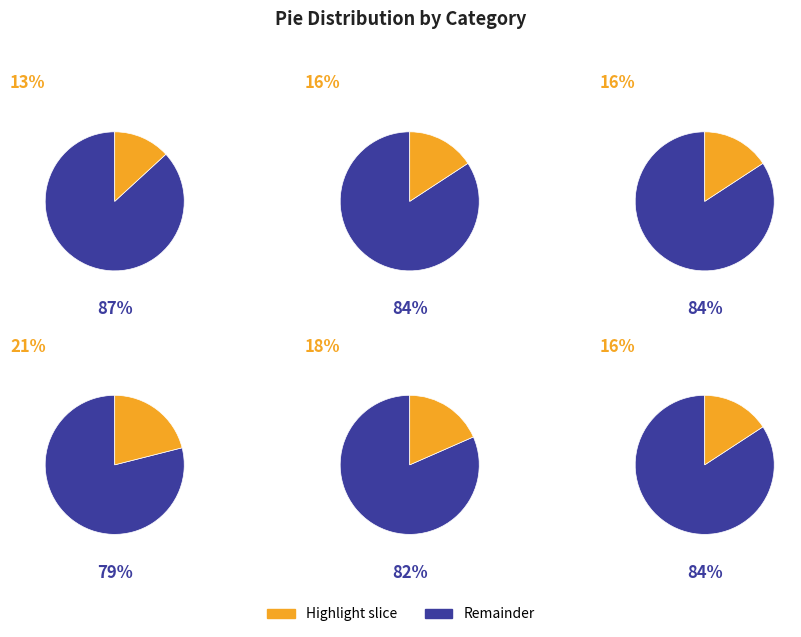

What percentage do 5 and 4 together represent?

34.2%